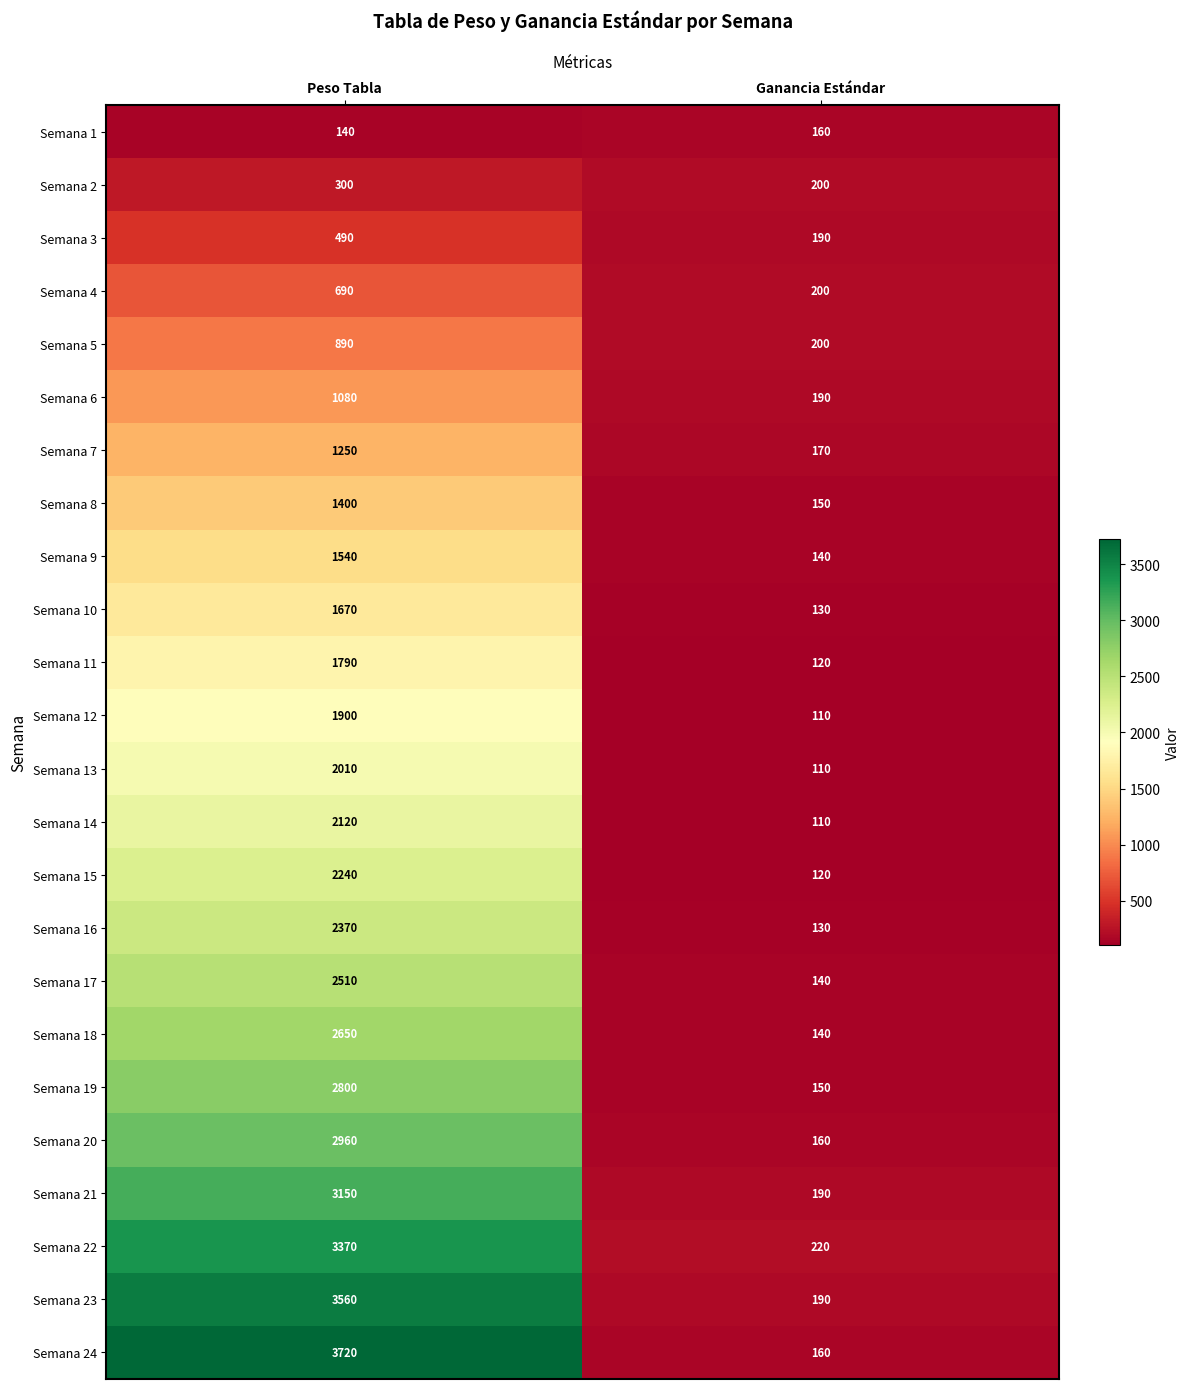

True or false: Semana 14 has a value of 110 at Ganancia Estándar.

True